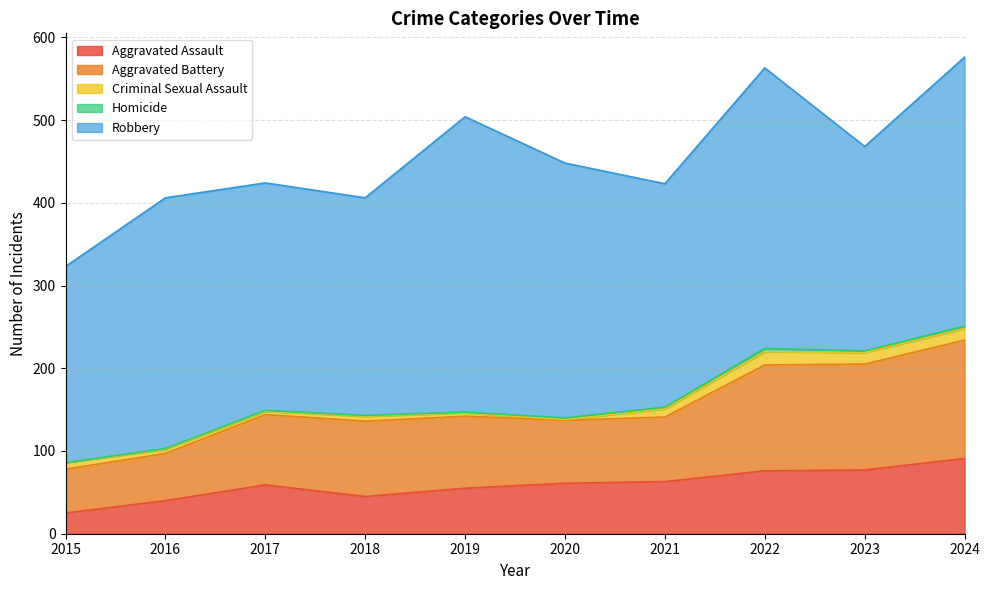

Does the chart have visible grid lines?

Yes